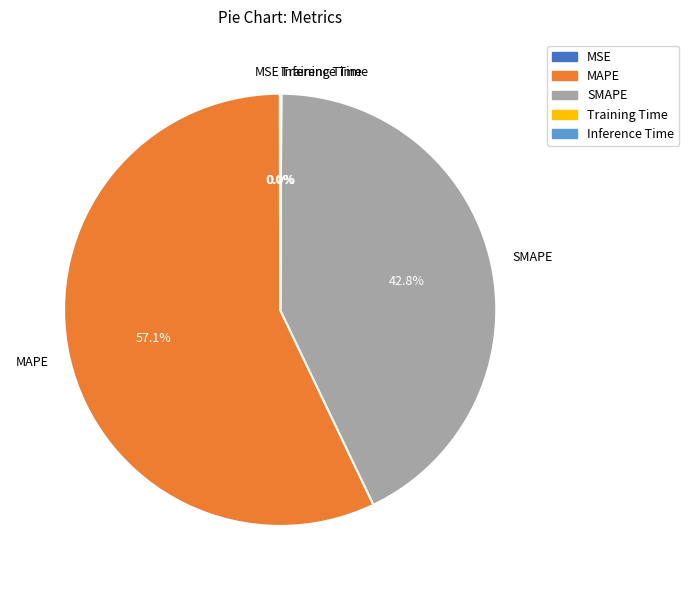

What is the largest slice in the pie chart?

MAPE